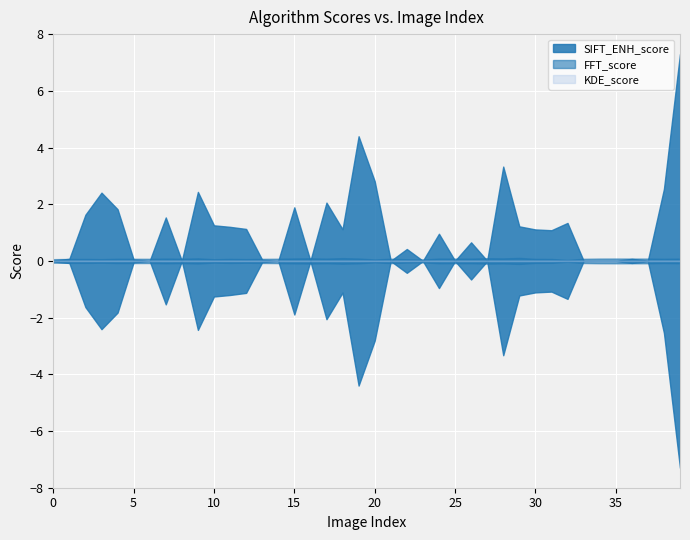

What is the value of the SIFT_ENH_score point at the 21st from the left?

2.8